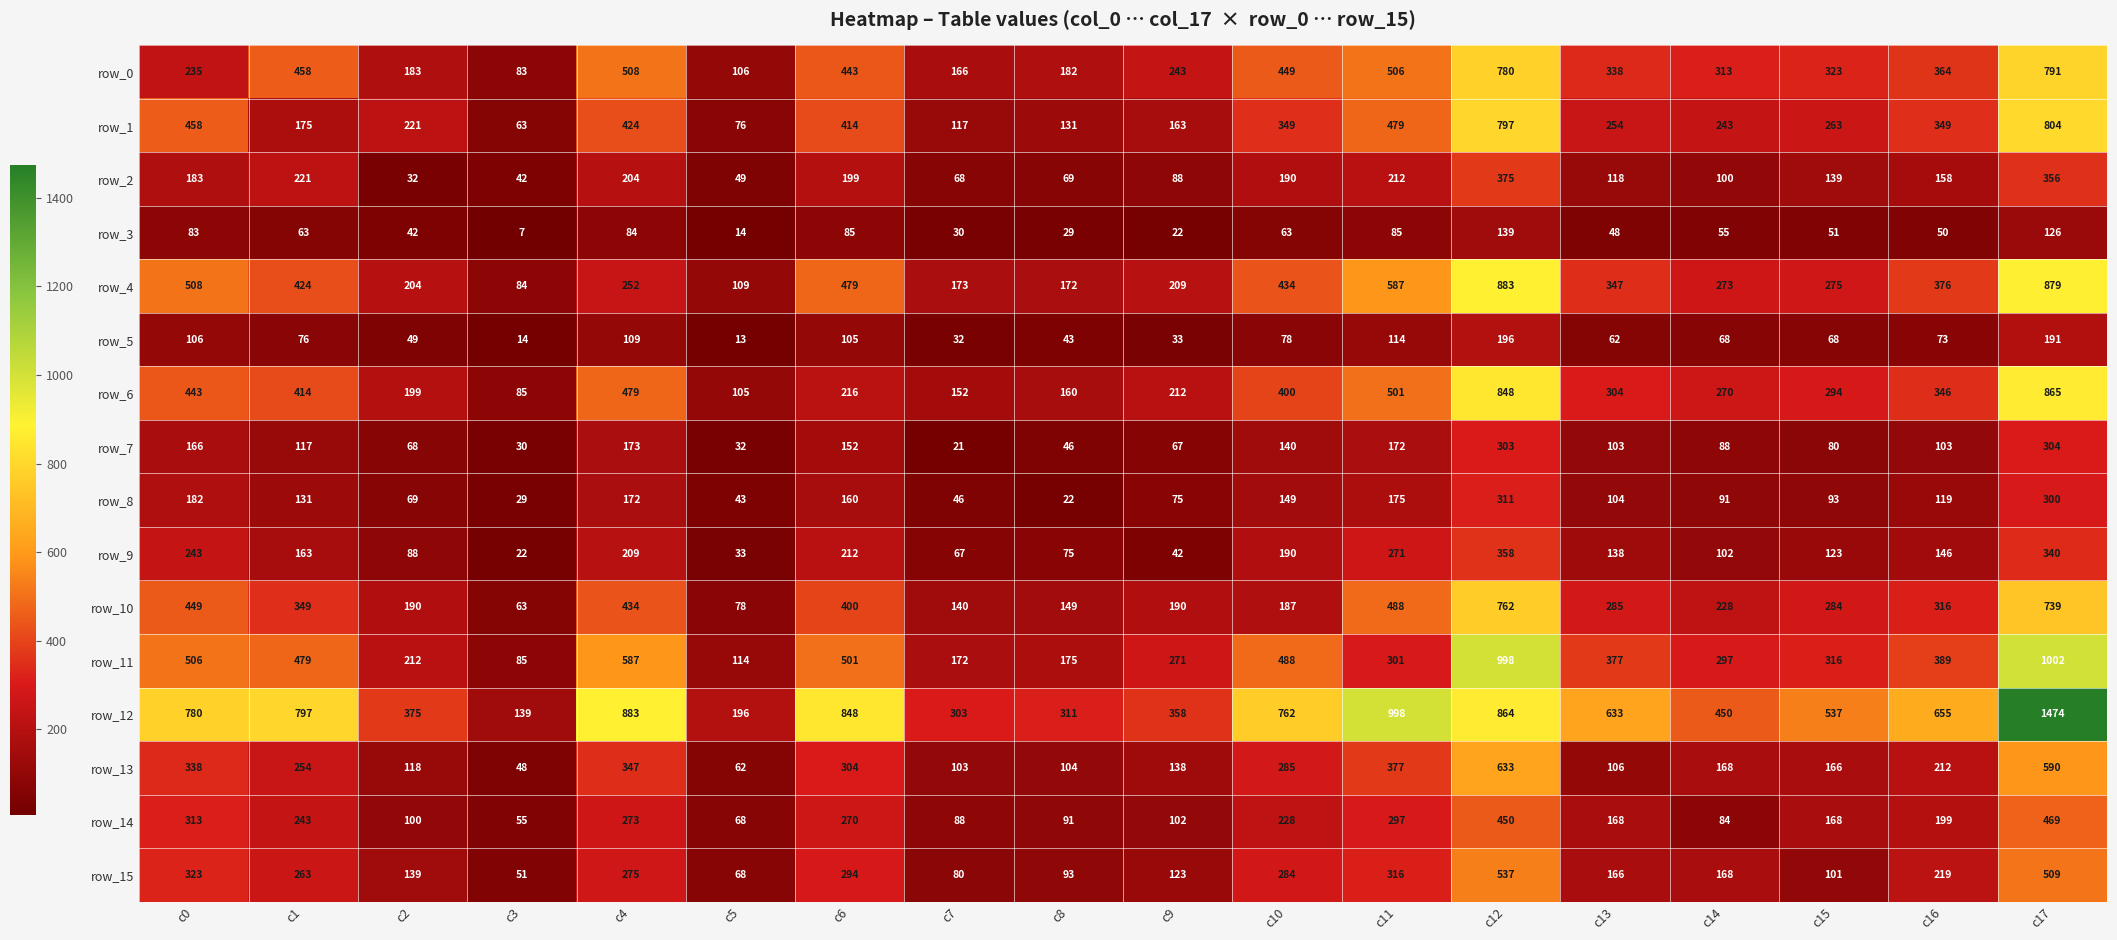

Which series has the widest spread of values?

row_12